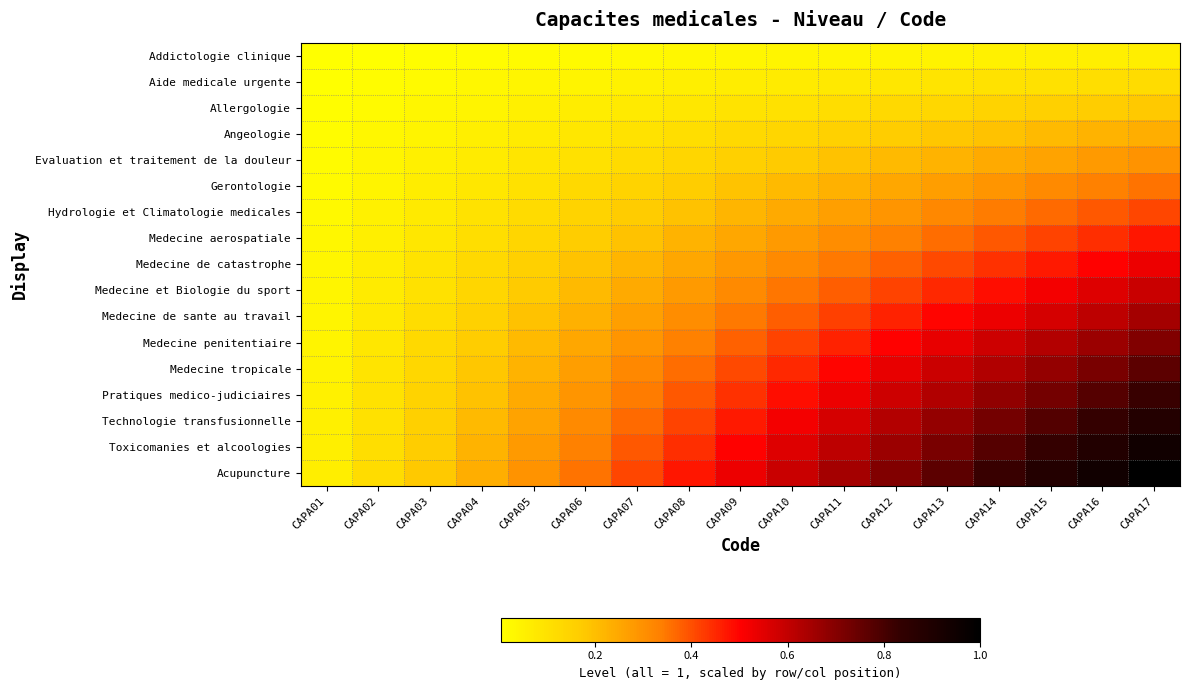

Which series has the largest range (max minus min)?

Acupuncture